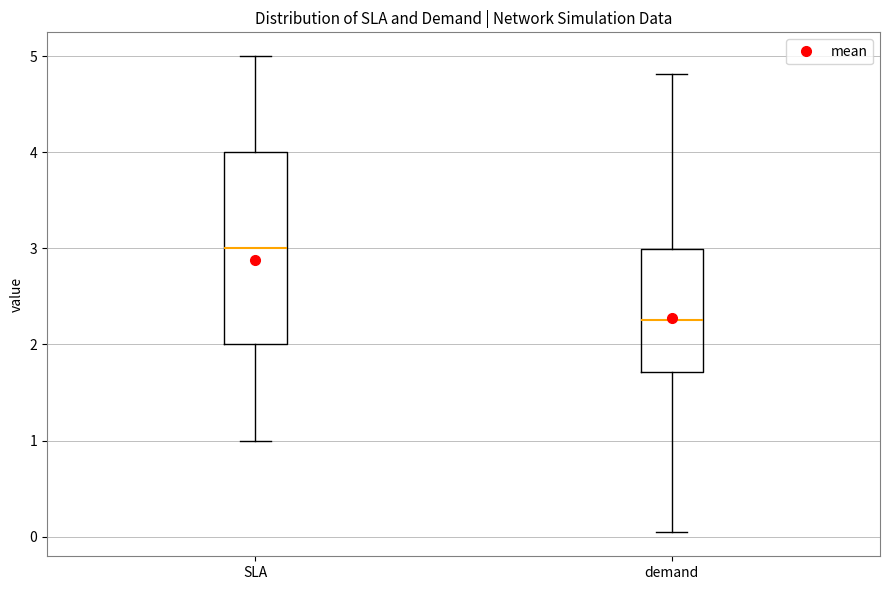

Where is the upper edge of the box for demand on the y-axis? The values are not printed on the chart, so give them approximately, as read against the axis.

3.0